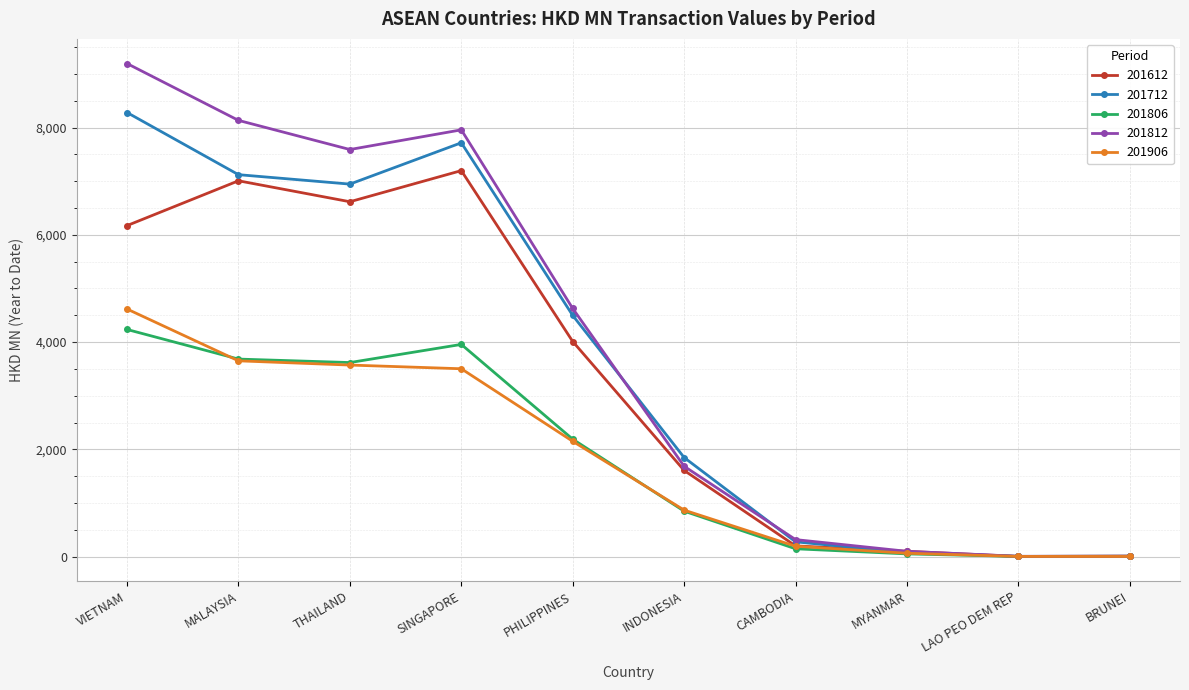

True or false: 201906 has a value of 2962.9 at VIETNAM.

False